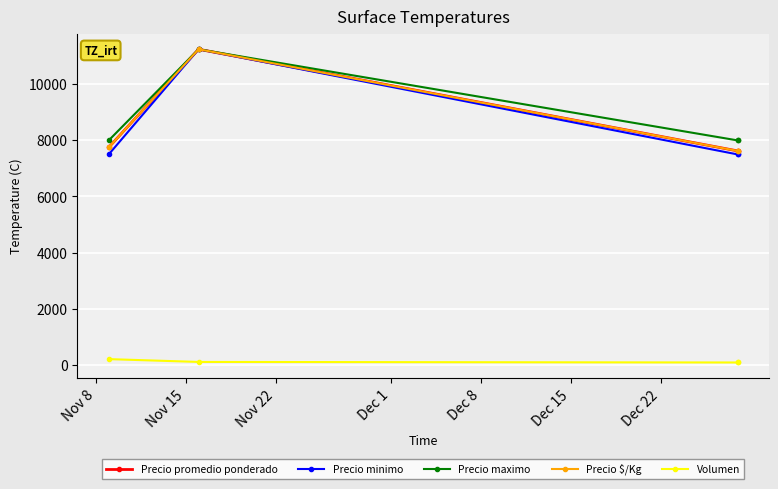

In Precio promedio ponderado, how many points are higher than both neighbors (excluding endpoints)?

1